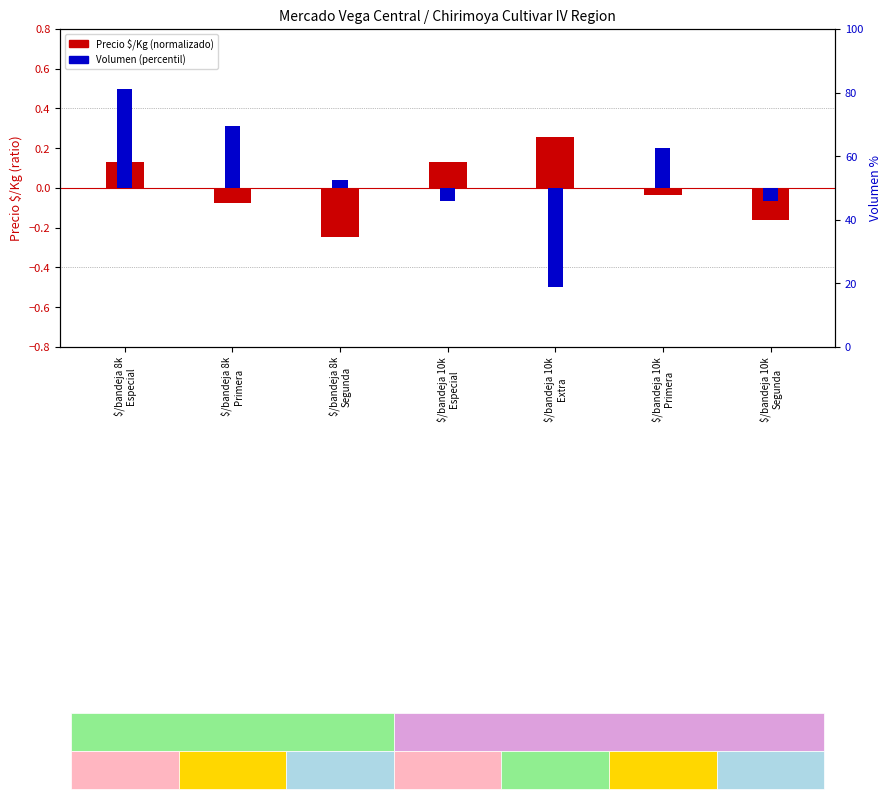

At which category is the sum across all series the highest?

$/bandeja 8k
Especial